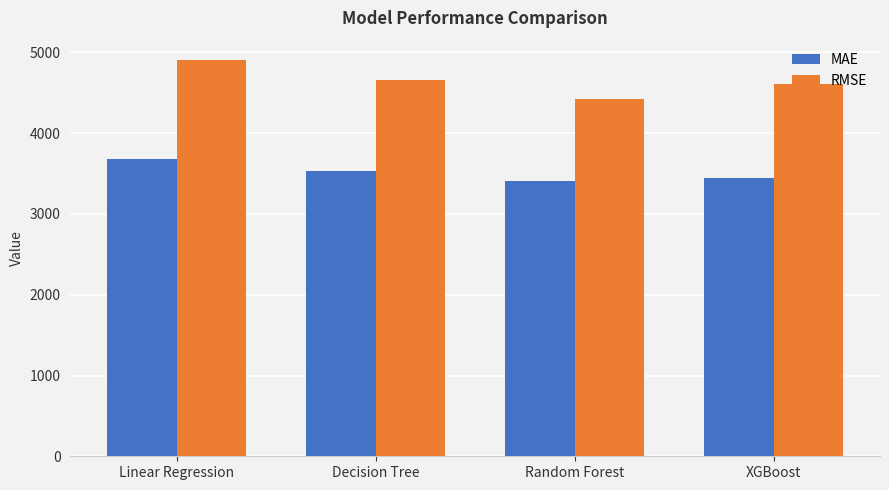

Is the value of RMSE at Decision Tree greater than the value of MAE at Linear Regression?

Yes